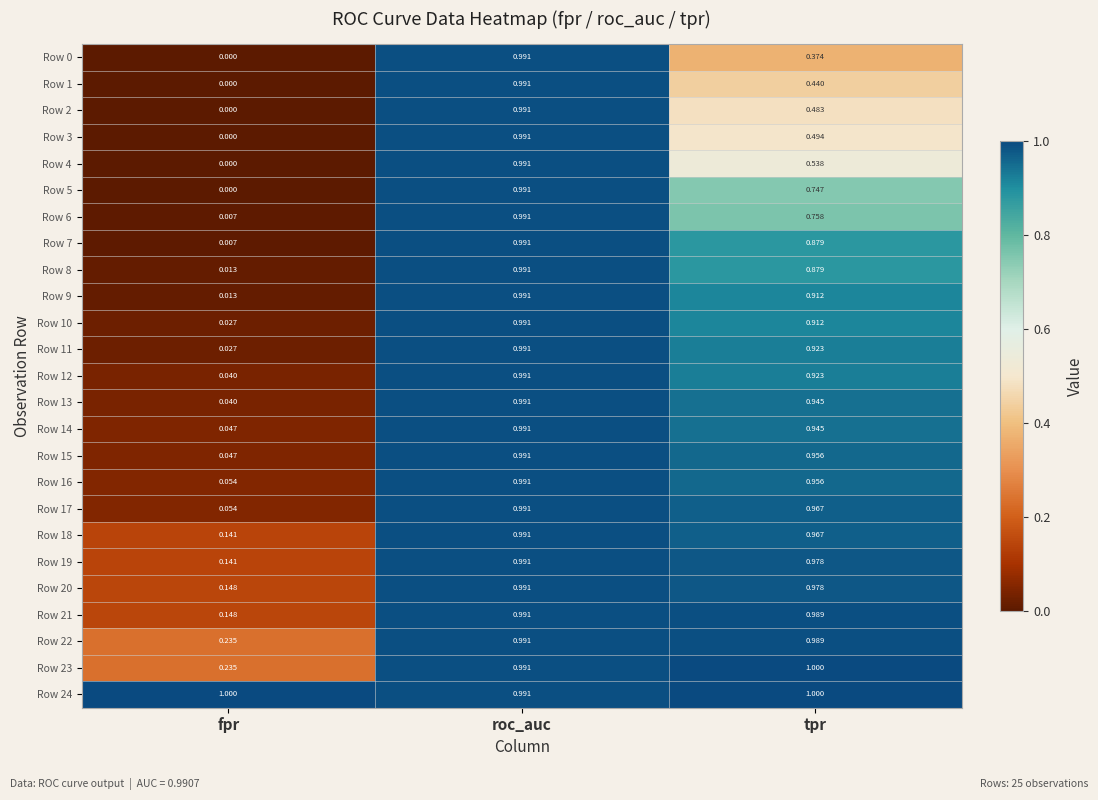

Which category has the lowest value in the Row 12 series?

fpr